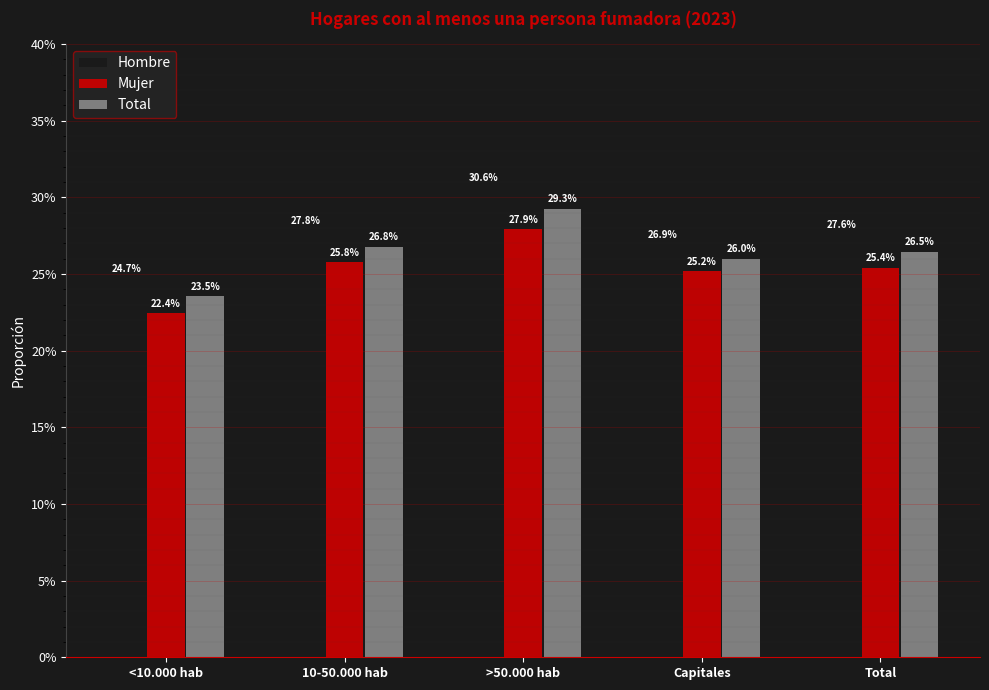

Does the chart contain any negative values?

No